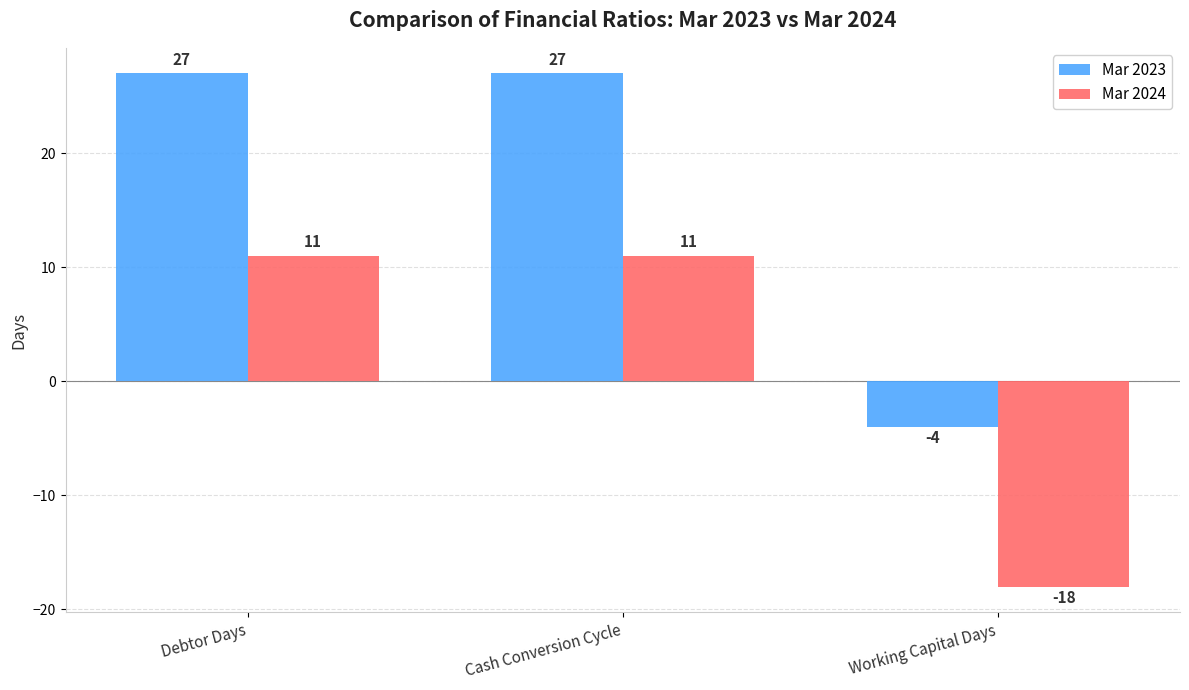

Rank the series by their maximum value, from lowest to highest.

Mar 2024, Mar 2023